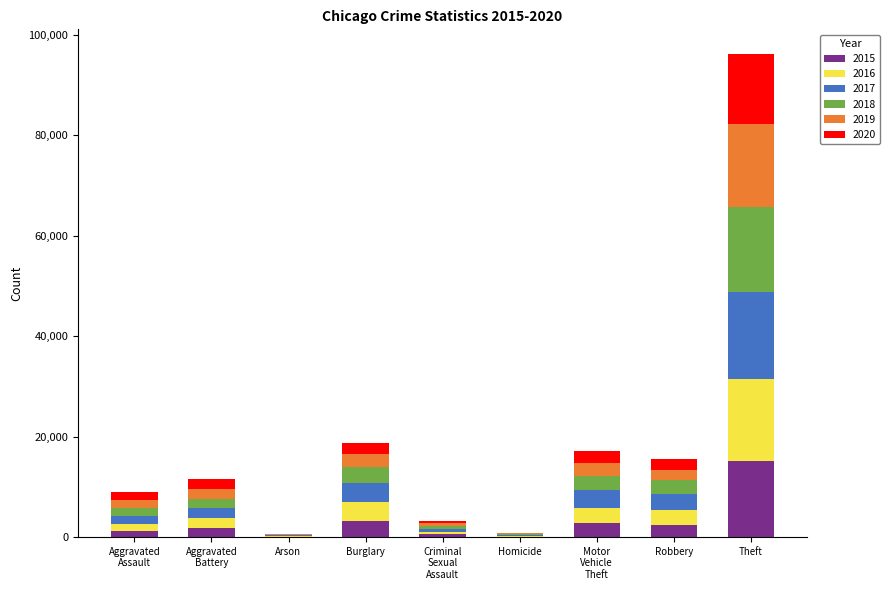

At which category is the sum across all series the highest?

Theft